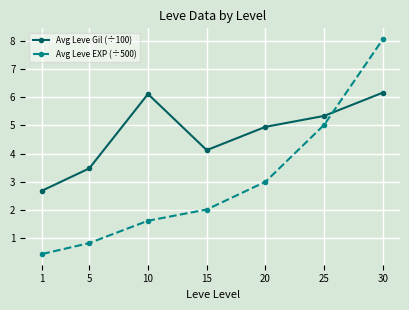

Rank the series by their maximum value, from lowest to highest.

Avg Leve Gil (÷100), Avg Leve EXP (÷500)